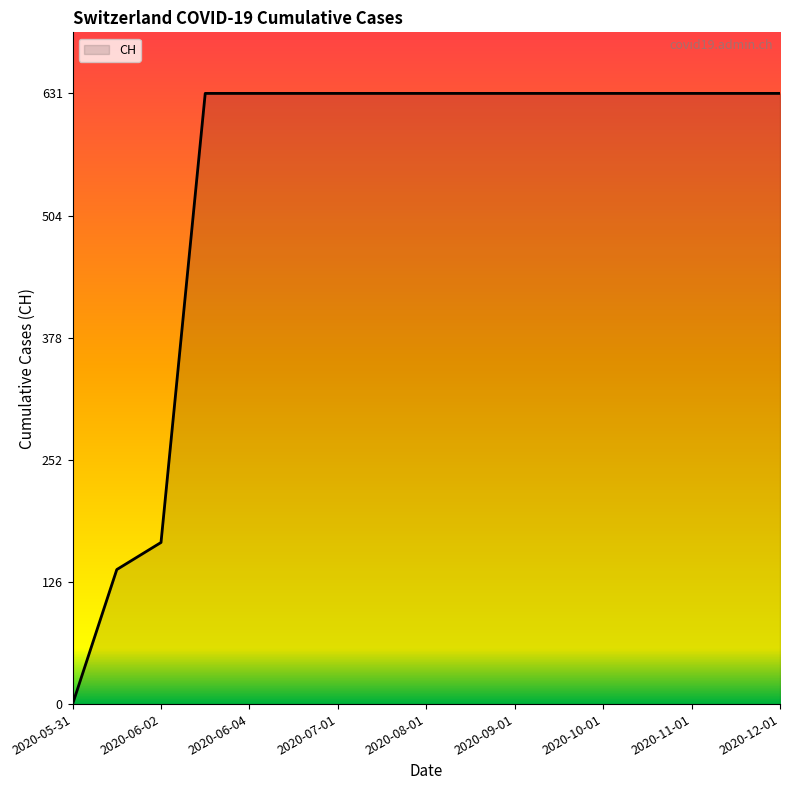

Does the chart have visible grid lines?

No